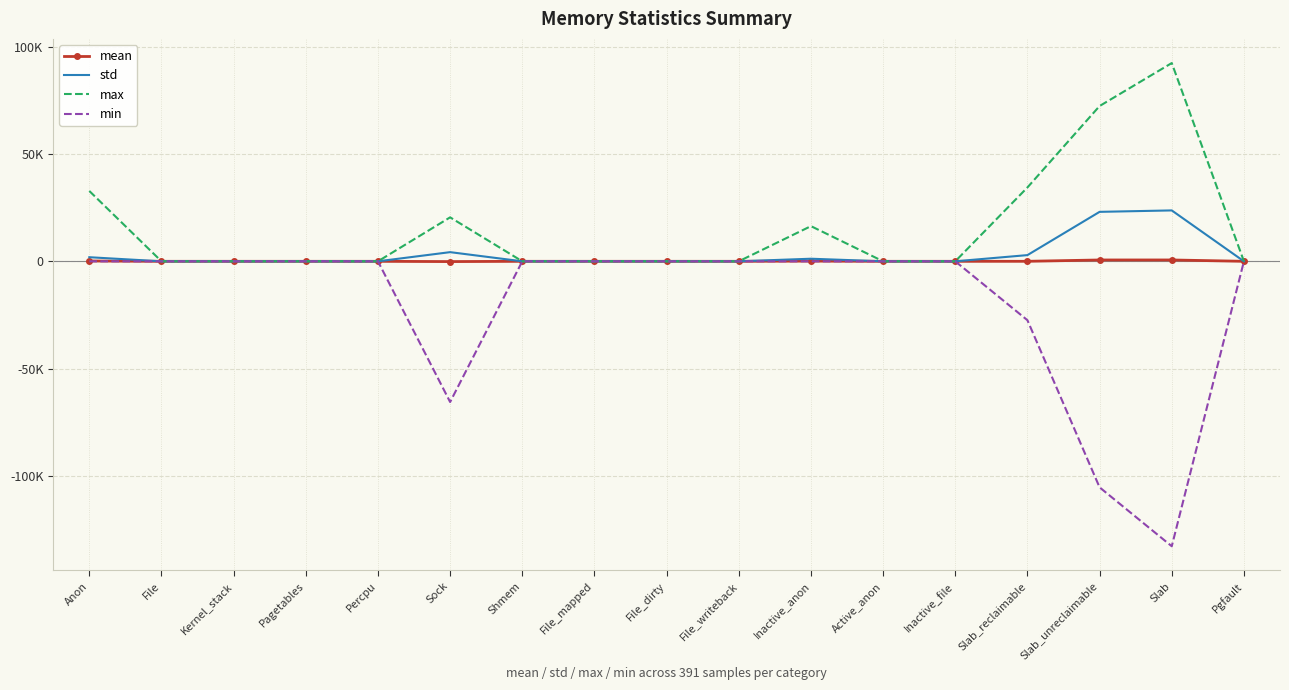

True or false: mean has a value of 251.6 at Anon.

False